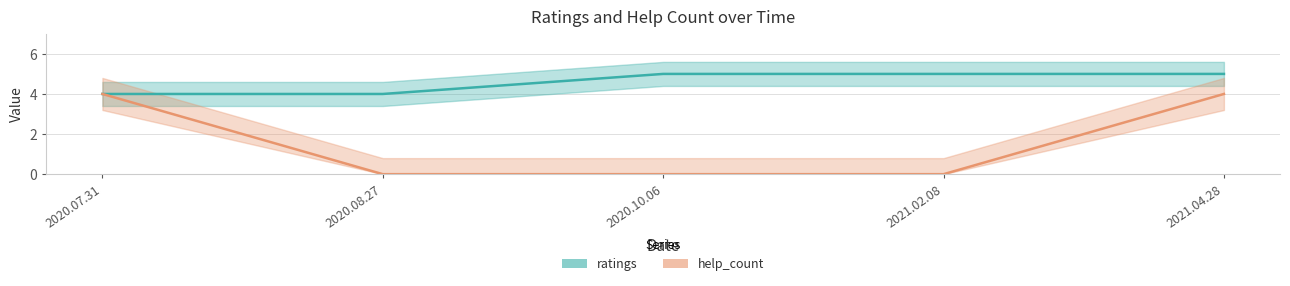

What is the difference between the maximum and minimum values in the help_count series?

4